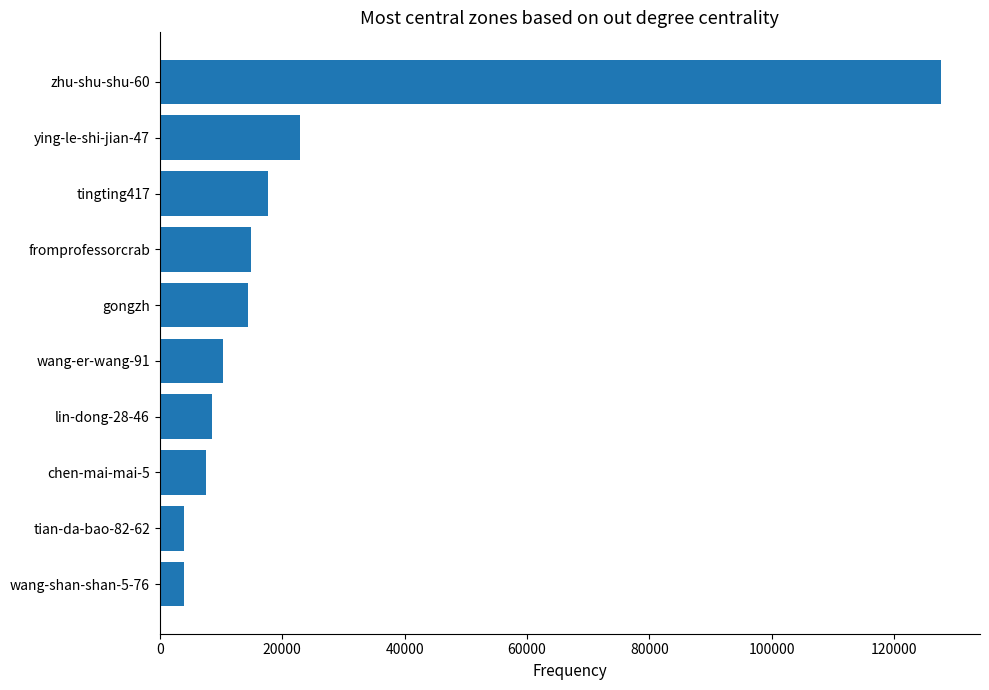

What is the greatest value displayed?

127618